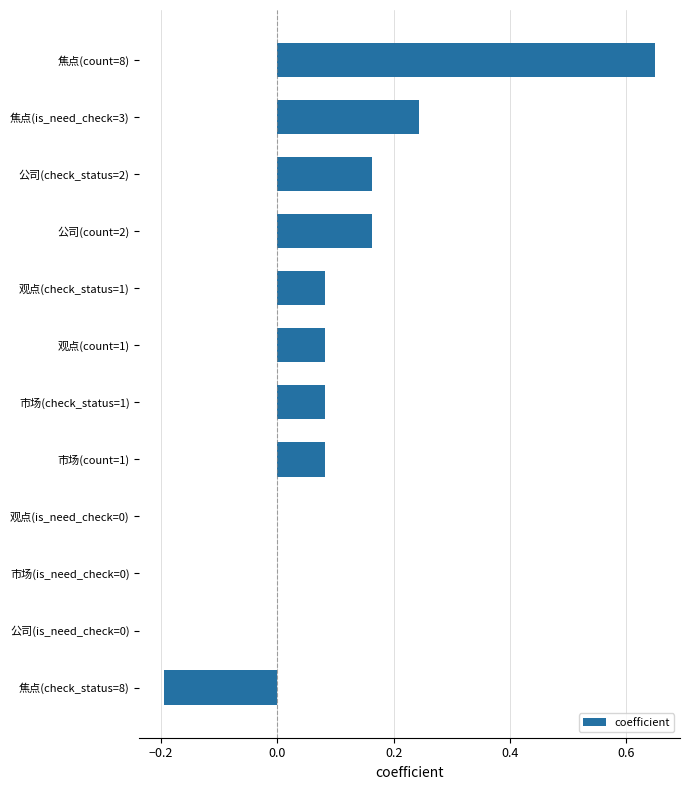

How many series are shown in this chart?

1